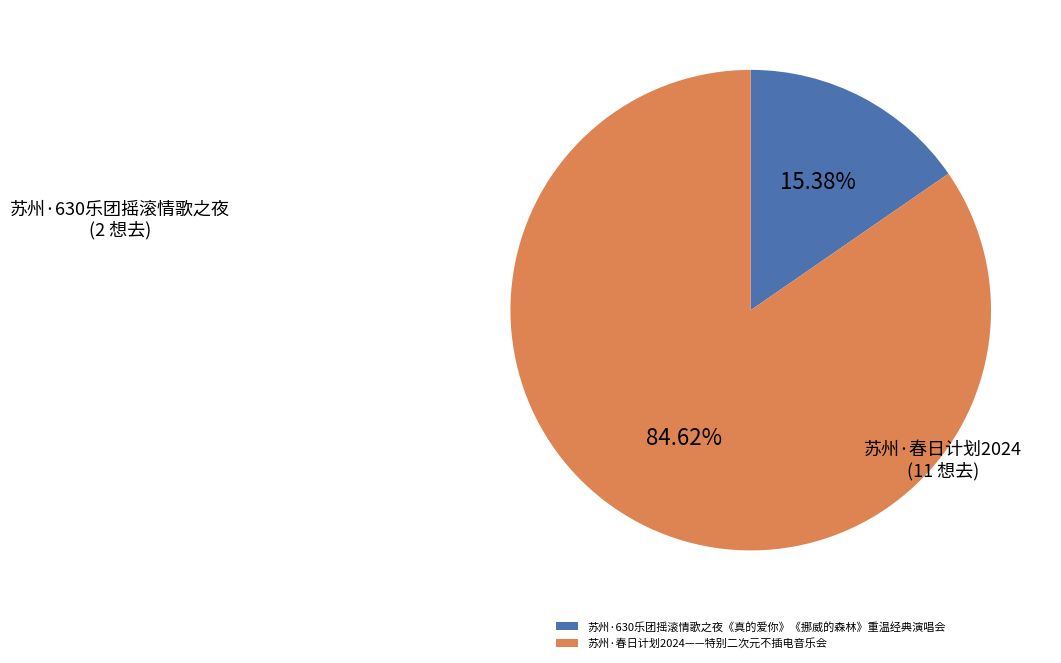

Does 苏州·630乐团摇滚情歌之夜《真的爱你》《挪威的森林》重温经典演唱会 represent more than half of the total?

No